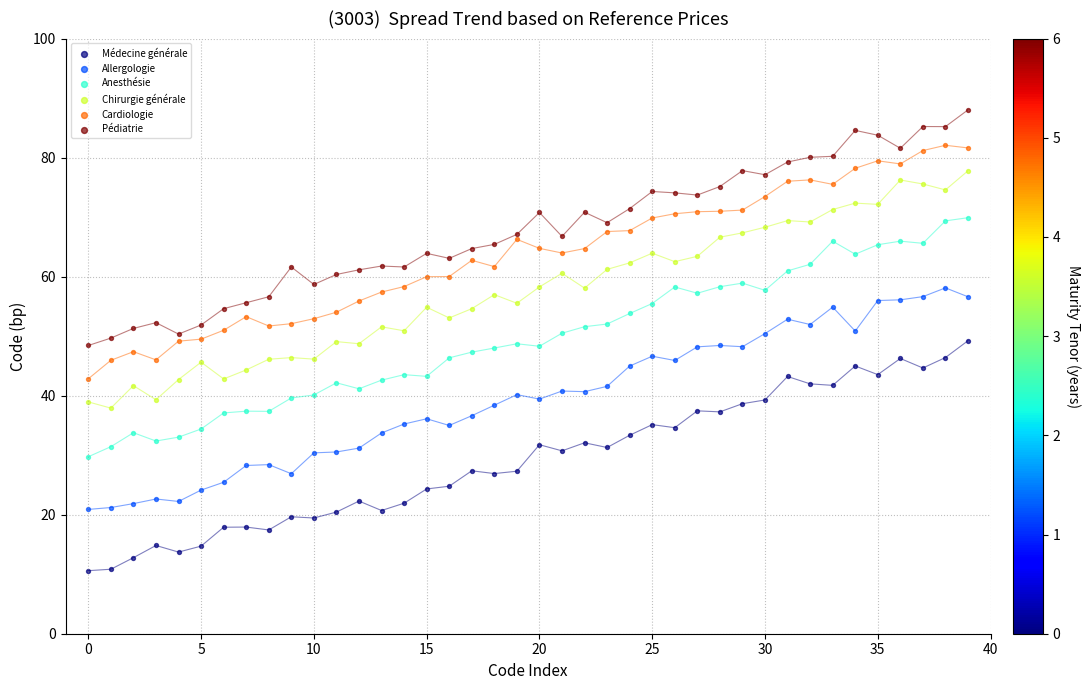

Which series contains the highest Y value?

Pédiatrie